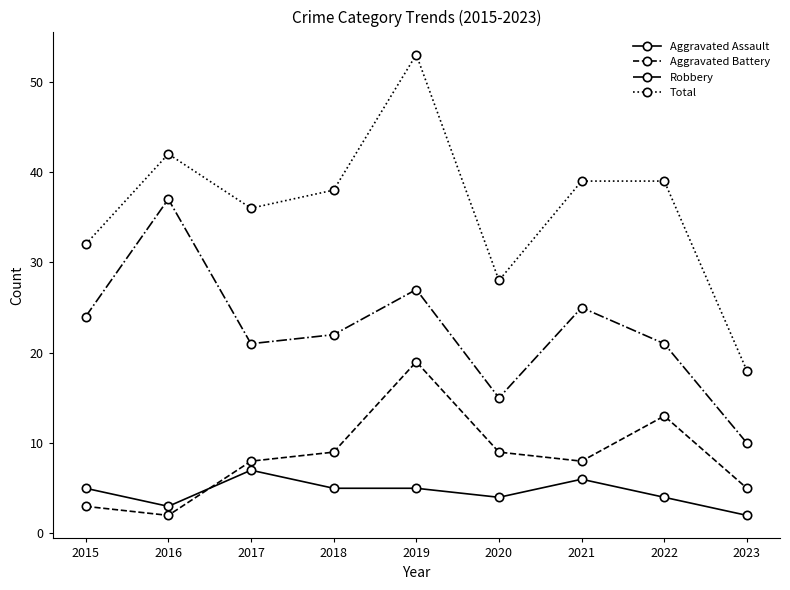

At which label does Robbery reach its minimum?

2023